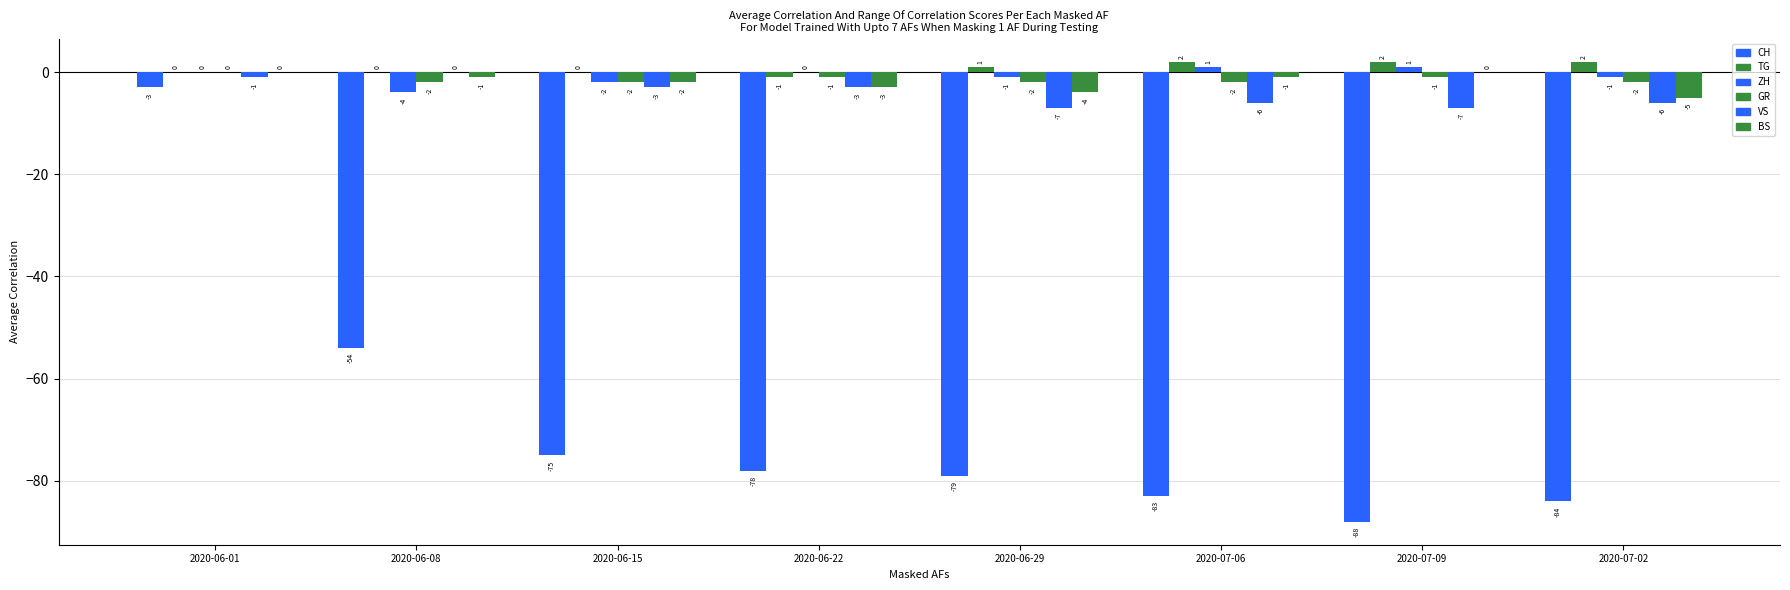

List the series in order of their peak value, highest first.

TG, ZH, GR, VS, BS, CH